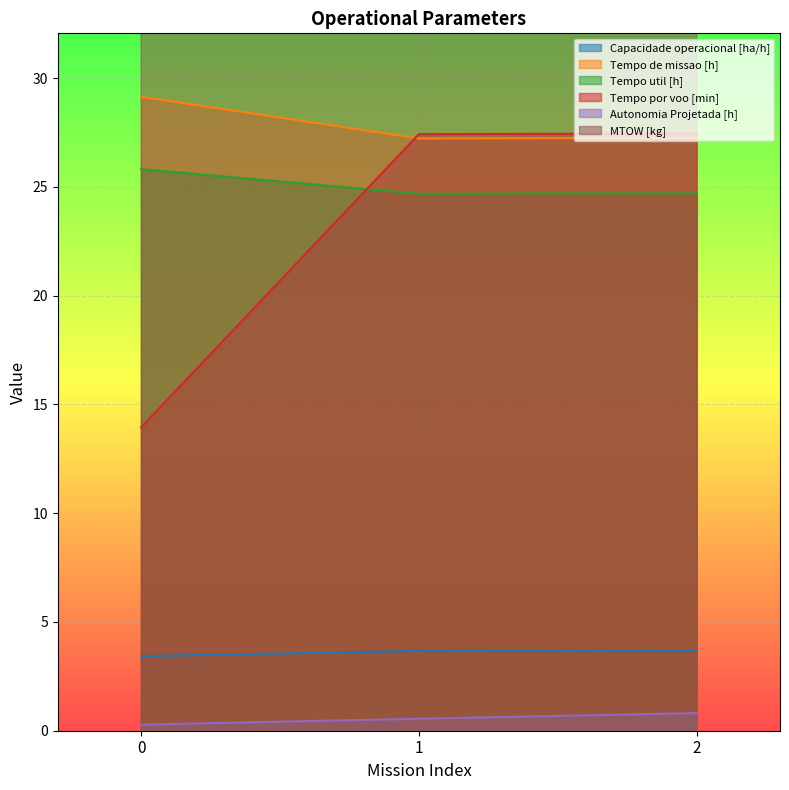

The value of Tempo por voo [min] at 2 is 27.5. True or false?

True